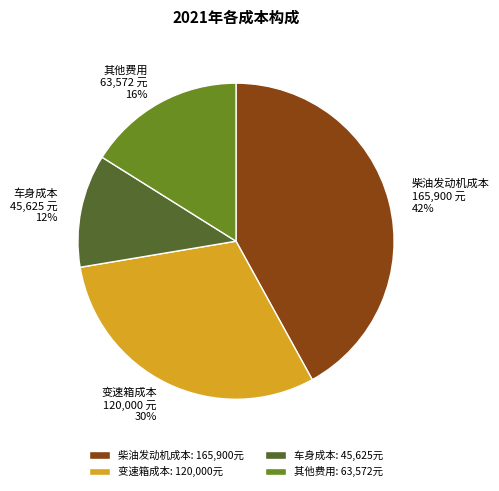

To the nearest percent, what percentage of the pie is 柴油发动机成本?

42%